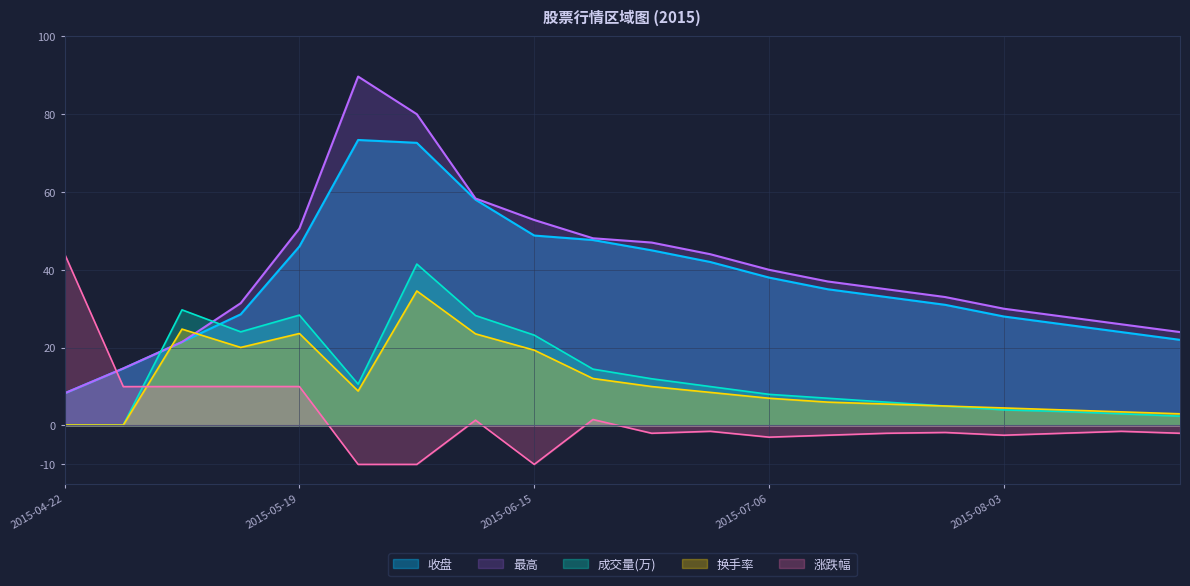

At which category does 最高 reach its first local peak?

2015-05-25